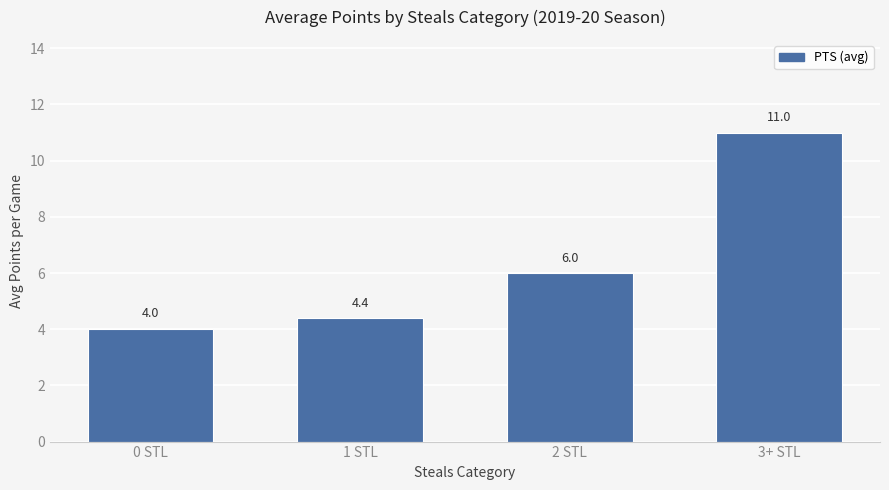

Between 0 STL and 2 STL, which is larger?

2 STL